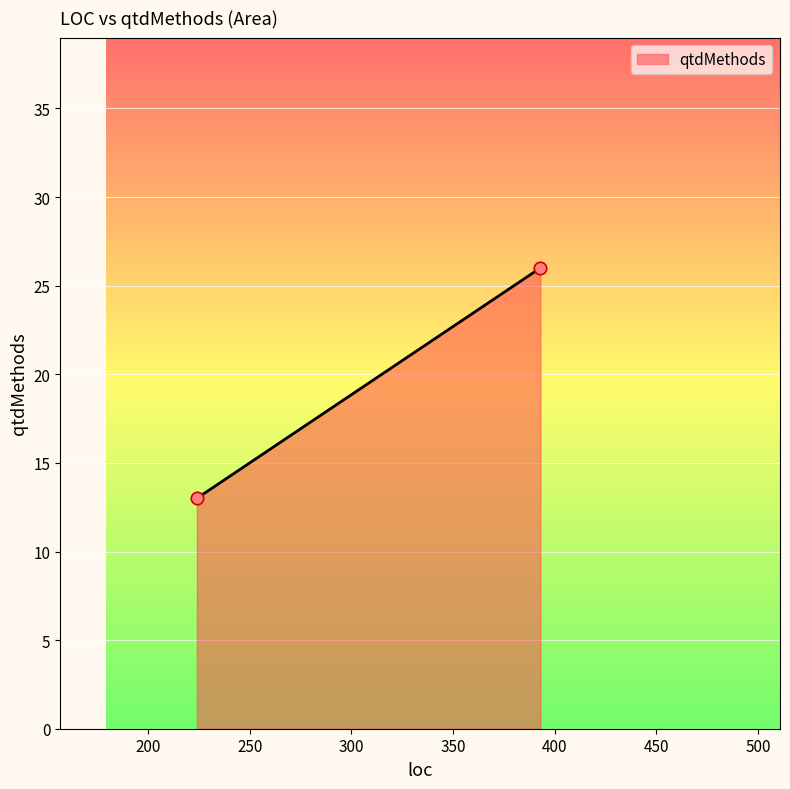

What Y value in the scatter plot is closest to 19?

13